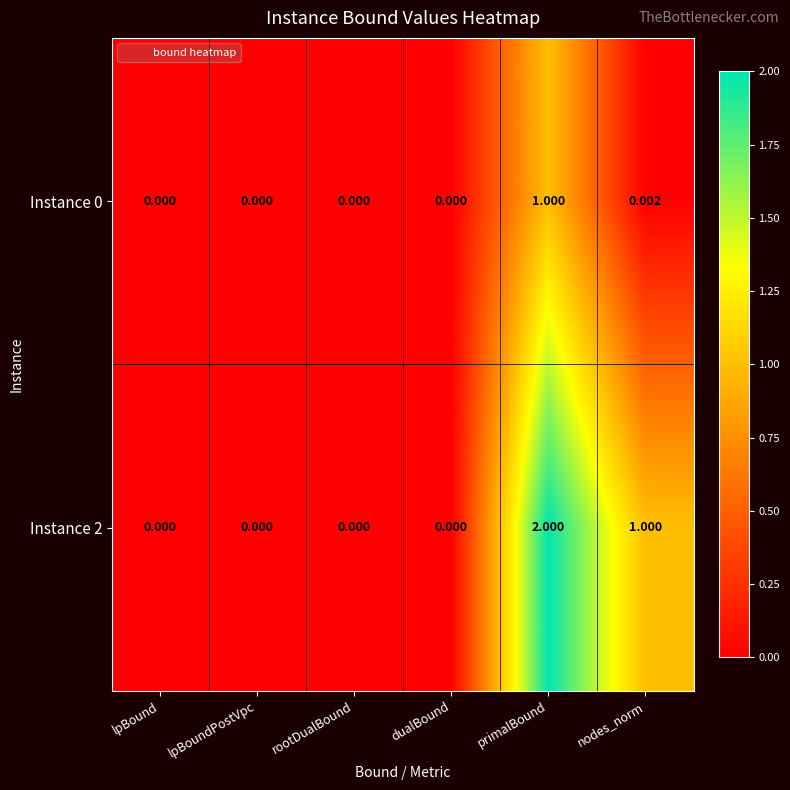

At which label does Instance 0 reach its peak?

primalBound